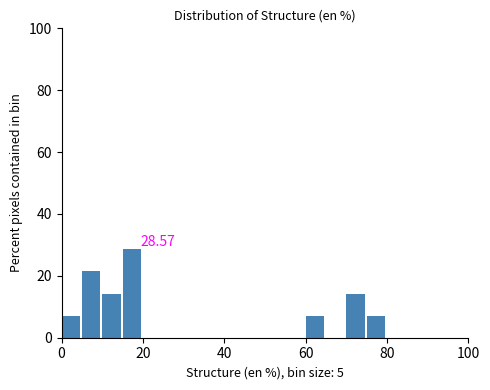

Read against the x-axis, roughly where is the centre of the tallest bar?

18